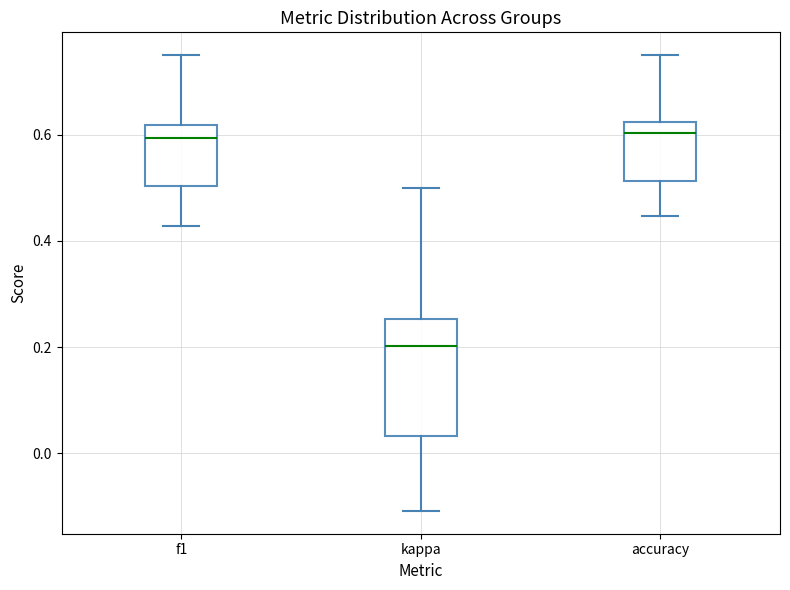

Comparing the boxes themselves (not the whiskers), which one is the tallest?

kappa